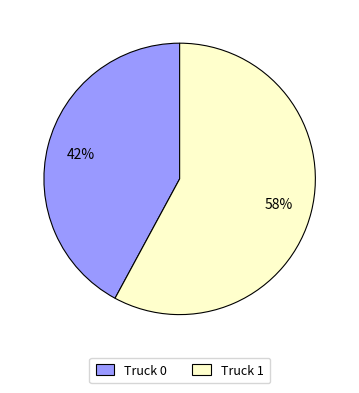

Count the number of slices in the pie.

2